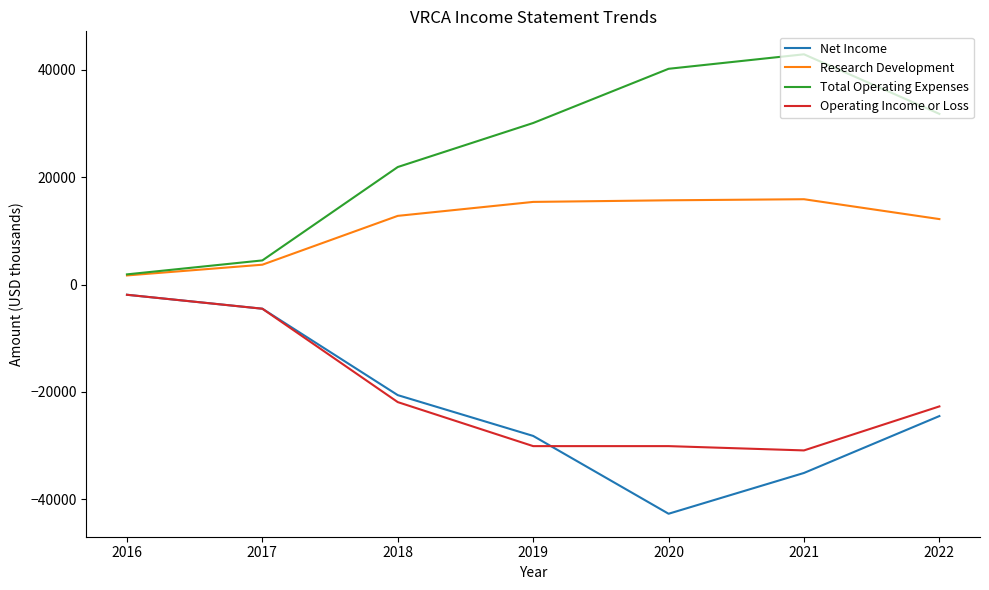

How many values in the Net Income series exceed -24500?

3